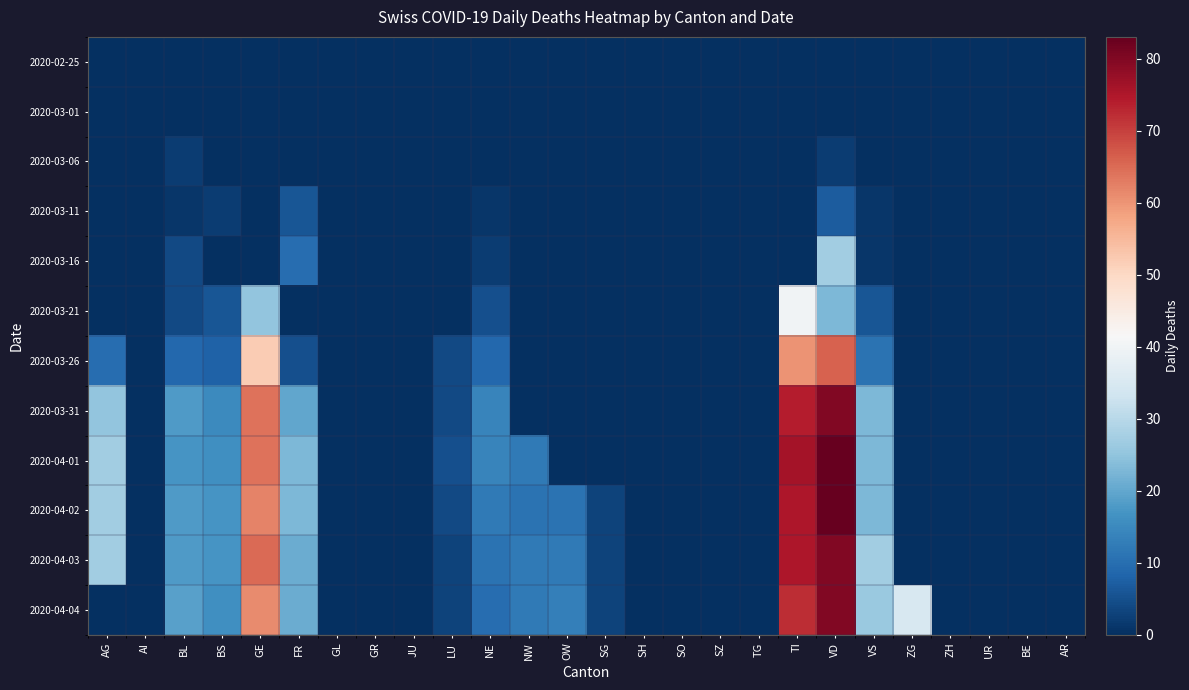

What is the difference between the highest and lowest values at VD?

83